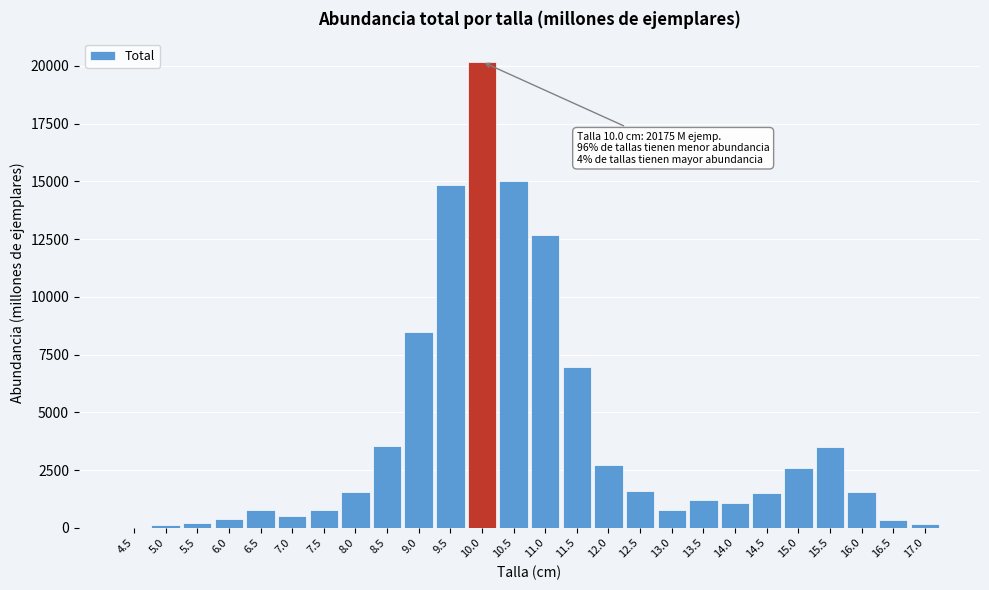

What is the greatest value displayed?

20175.5